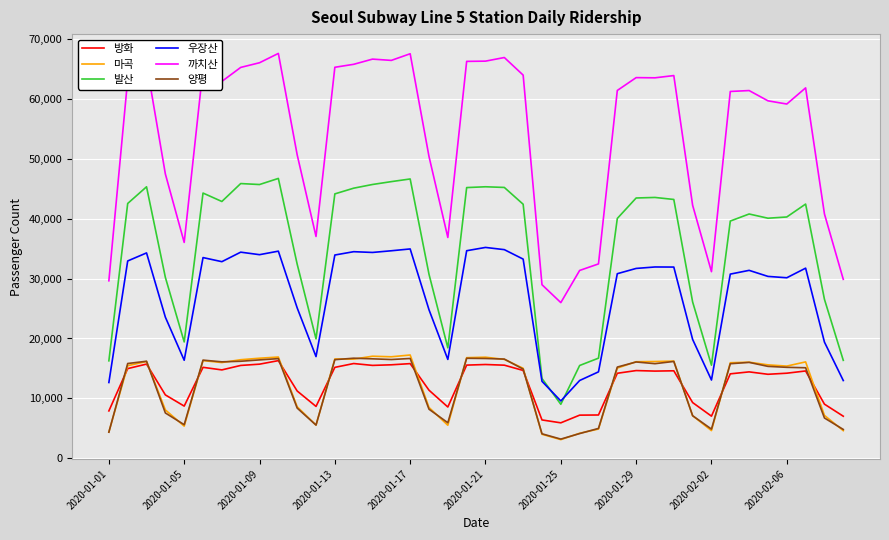

Which series has the widest spread of values?

까치산